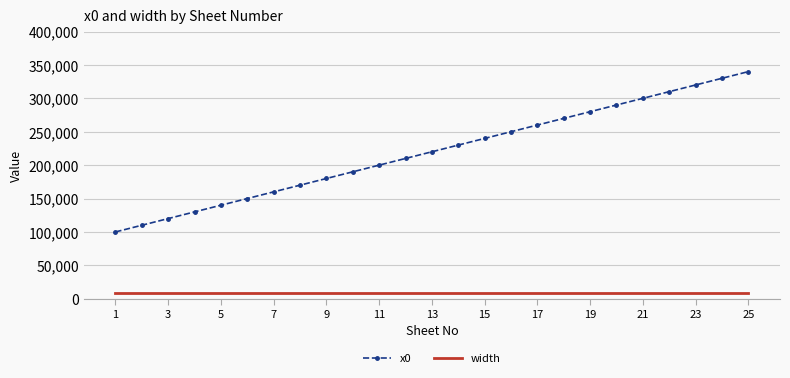

How many categories are shown in the chart?

25